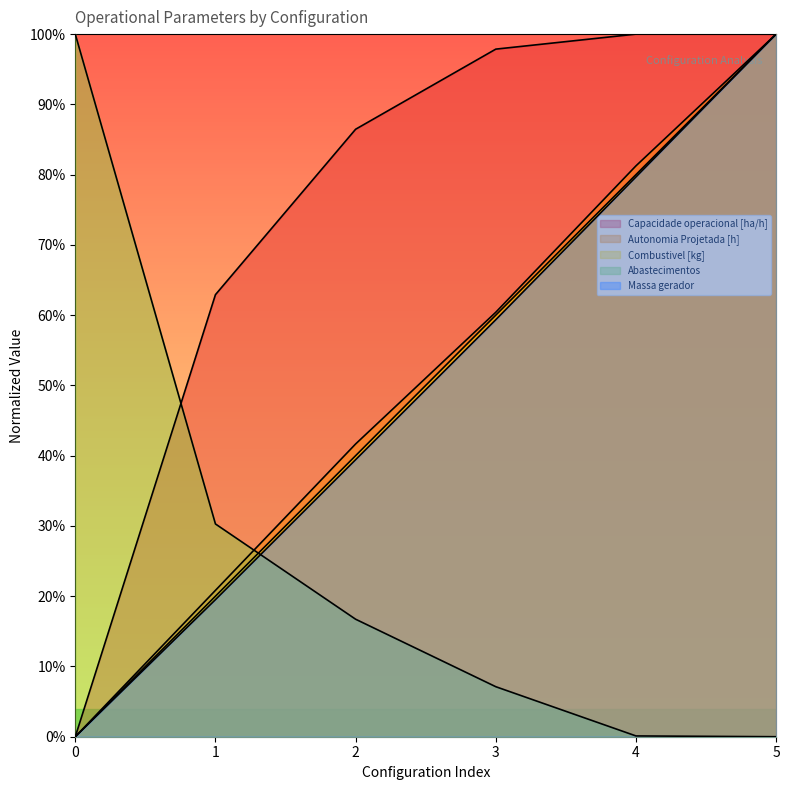

True or false: Combustivel [kg] has a value of 1.0 at 5.

True